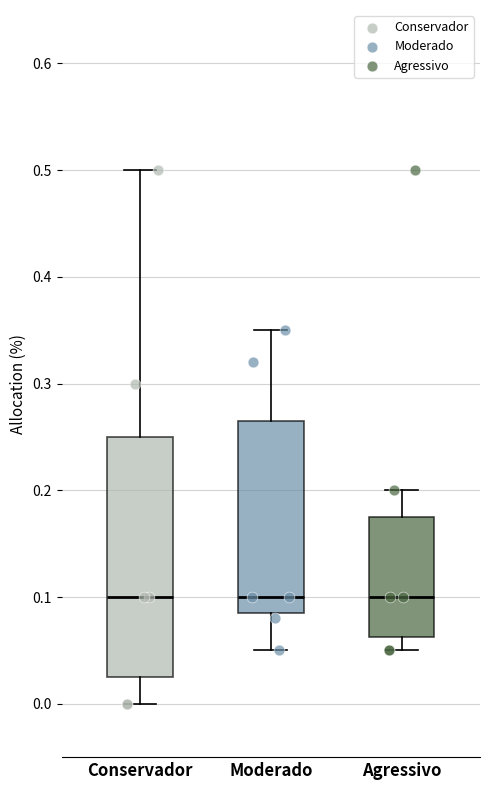

Comparing the boxes themselves (not the whiskers), which one is the tallest?

Conservador